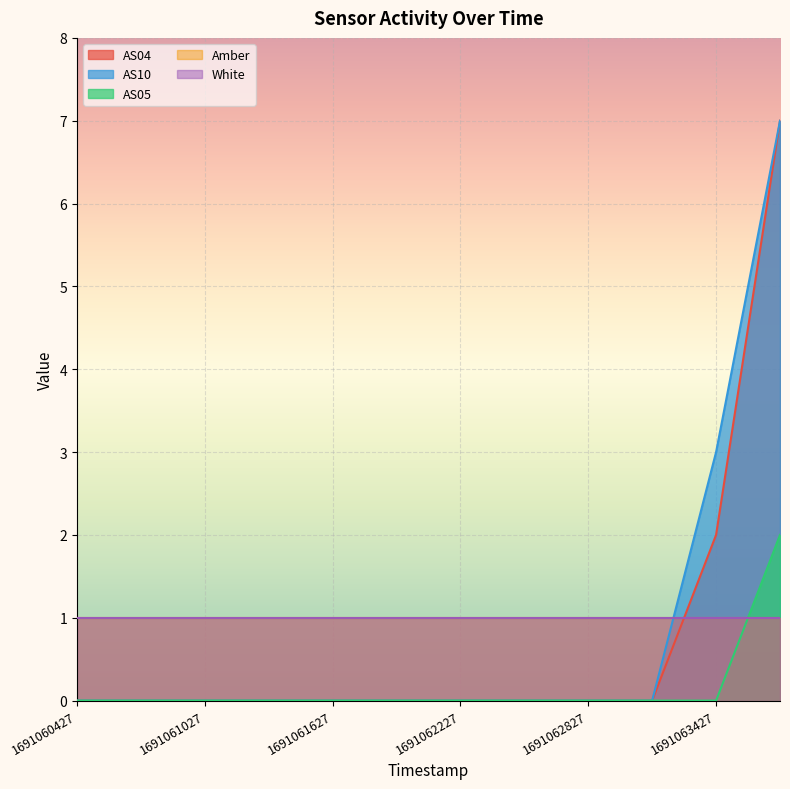

Which series has the largest total across all categories?

AS10